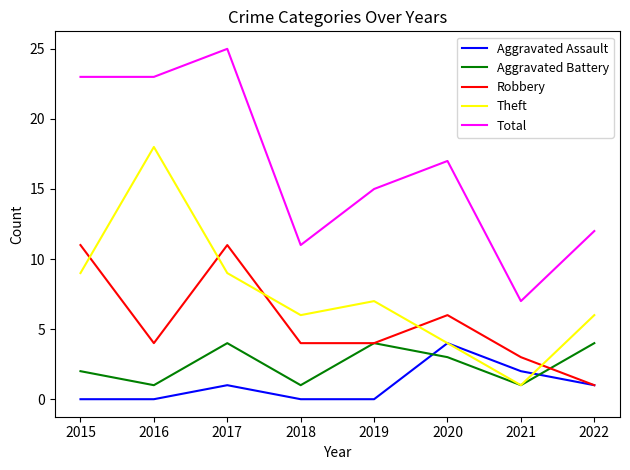

Does the chart have visible grid lines?

No